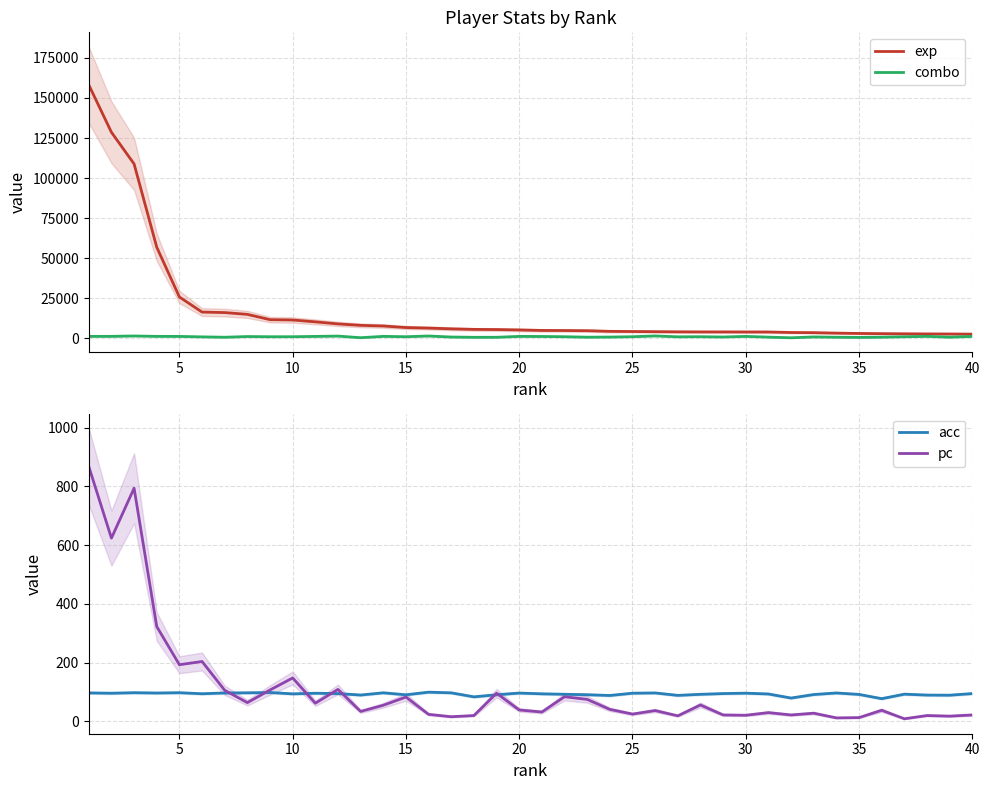

Count the number of categories in the chart.

40